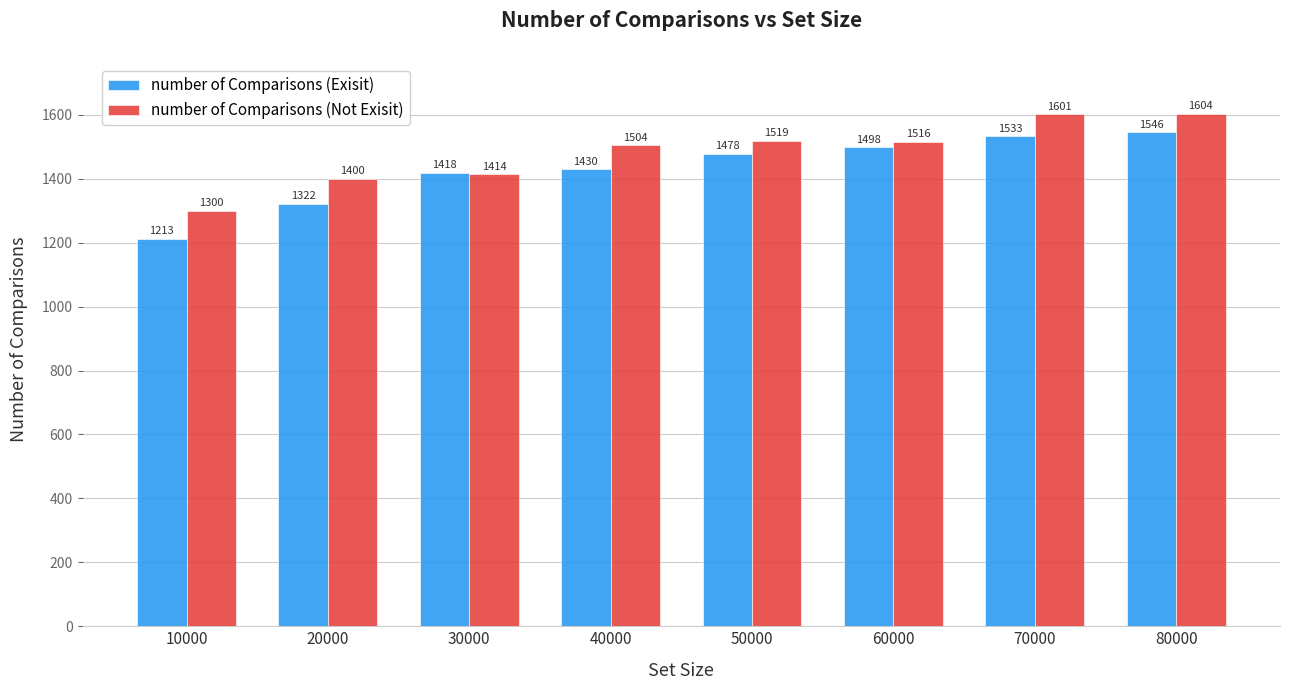

What is the total value across all series at 20000?

2722